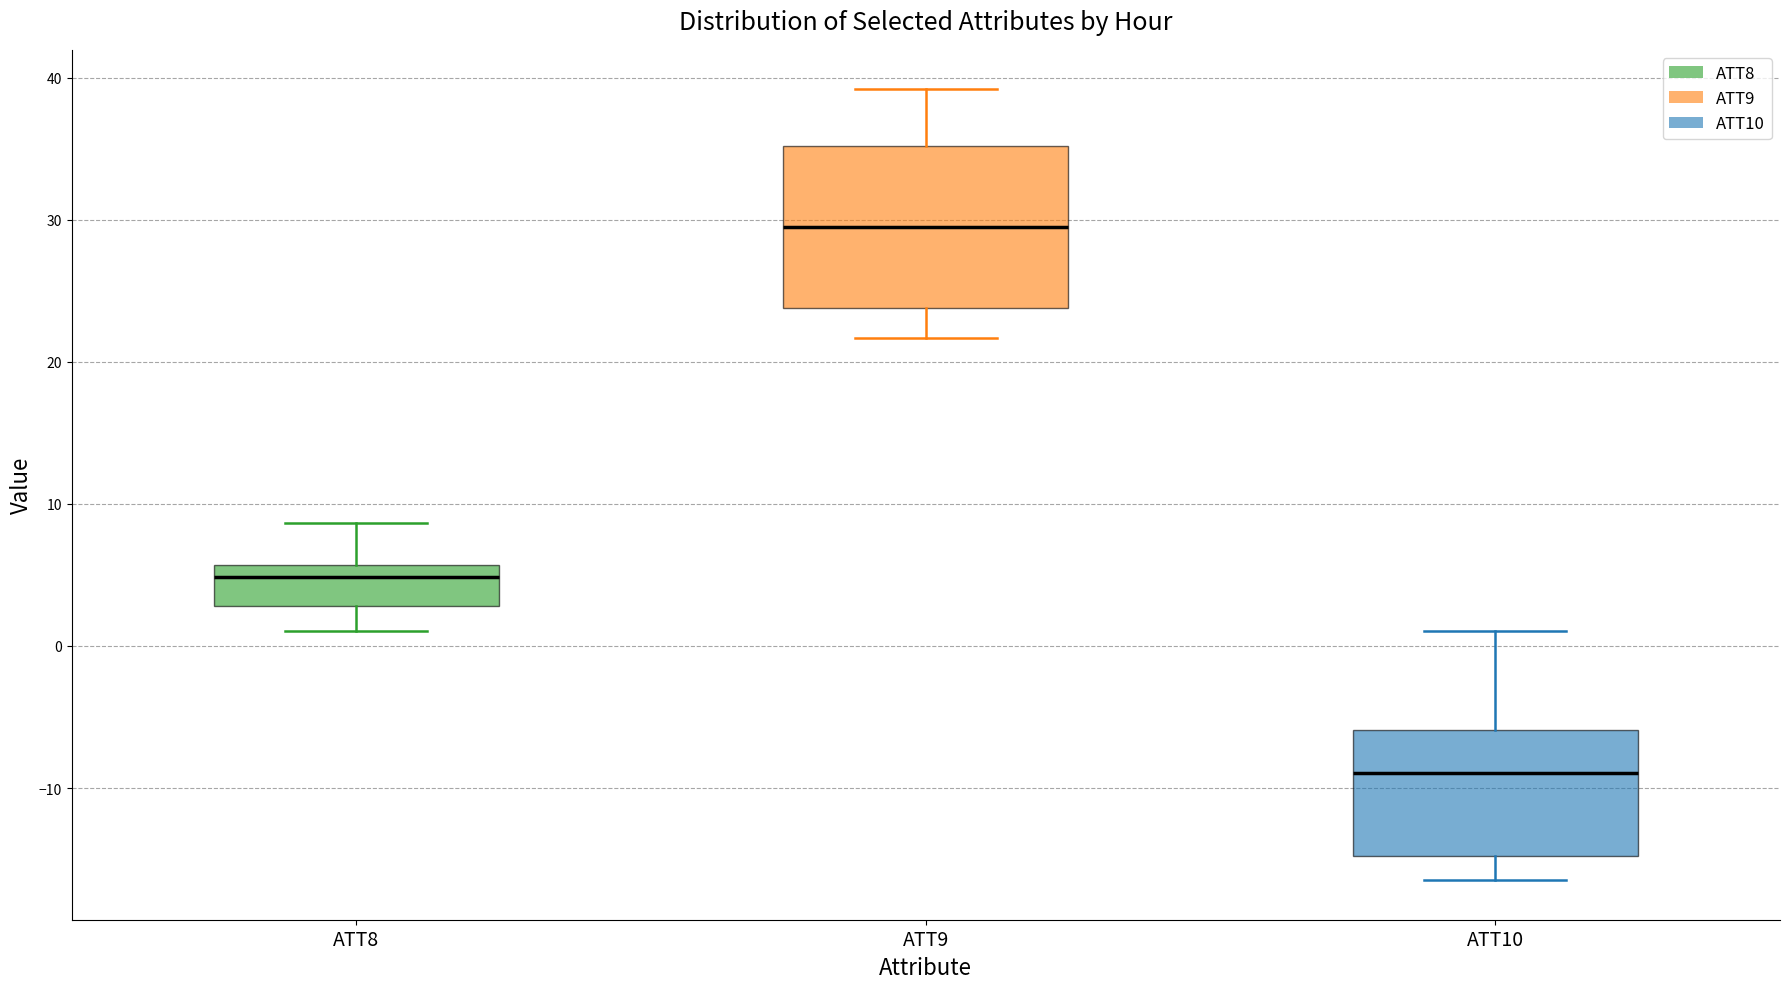

Reading left to right, transcribe this box plot: for each box, give where its median line is, the range the box spans, and where its two whiskers end, as read against the y-axis. The values are not printed on the chart, so give them approximately, as read against the axis.

ATT8: median 5, box 3 to 6, whiskers 1 to 9
ATT9: median 30, box 24 to 35, whiskers 22 to 39
ATT10: median -9, box -15 to -6, whiskers -16 to 1